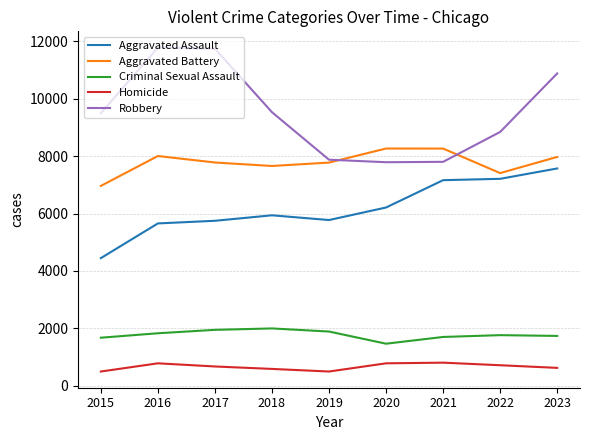

Which series has the widest spread of values?

Robbery